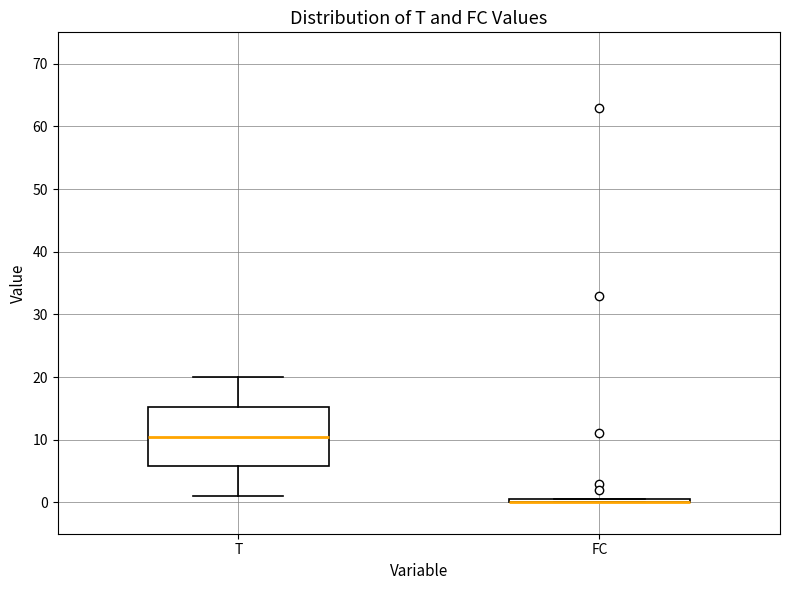

Where does the upper whisker of the box for T end on the y-axis? The values are not printed on the chart, so give them approximately, as read against the axis.

20